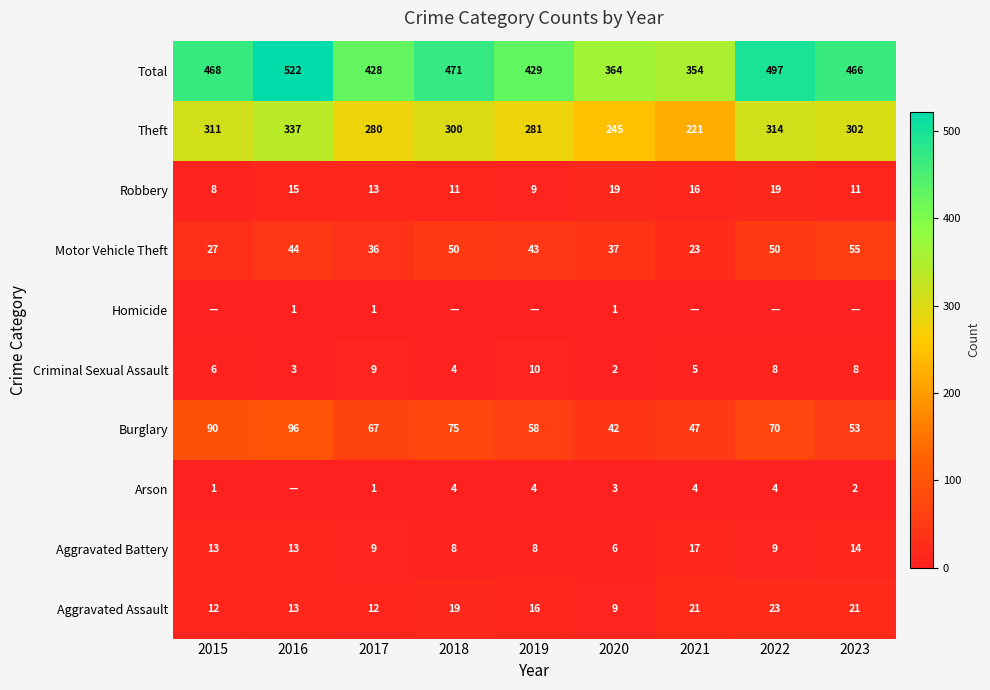

Is the value of Total at 2022 greater than the value of Burglary at 2019?

Yes